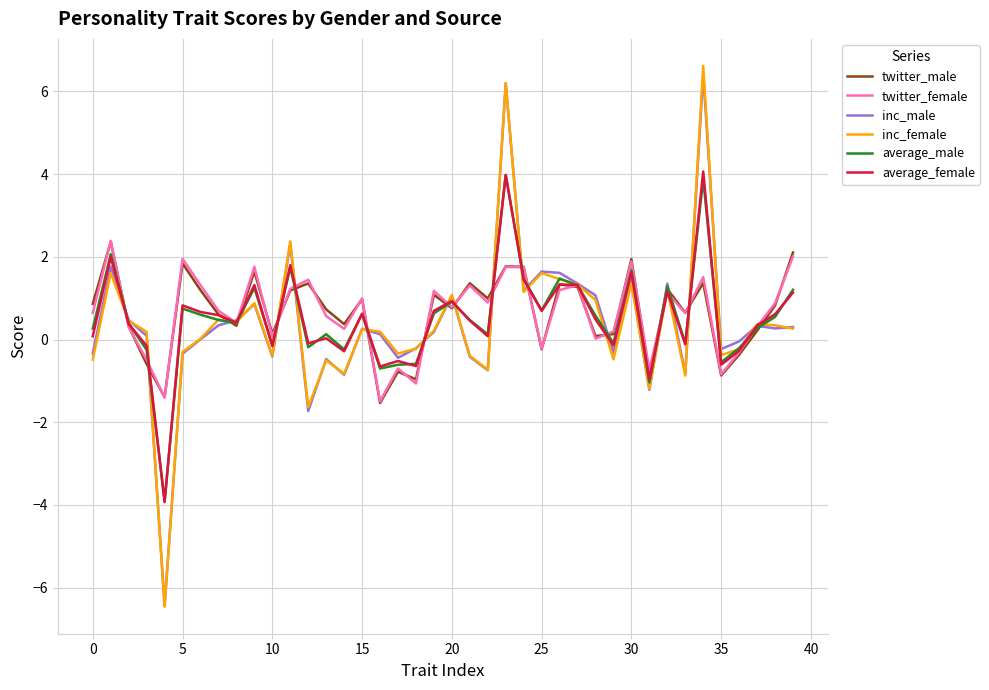

Which series has the largest range (max minus min)?

inc_female